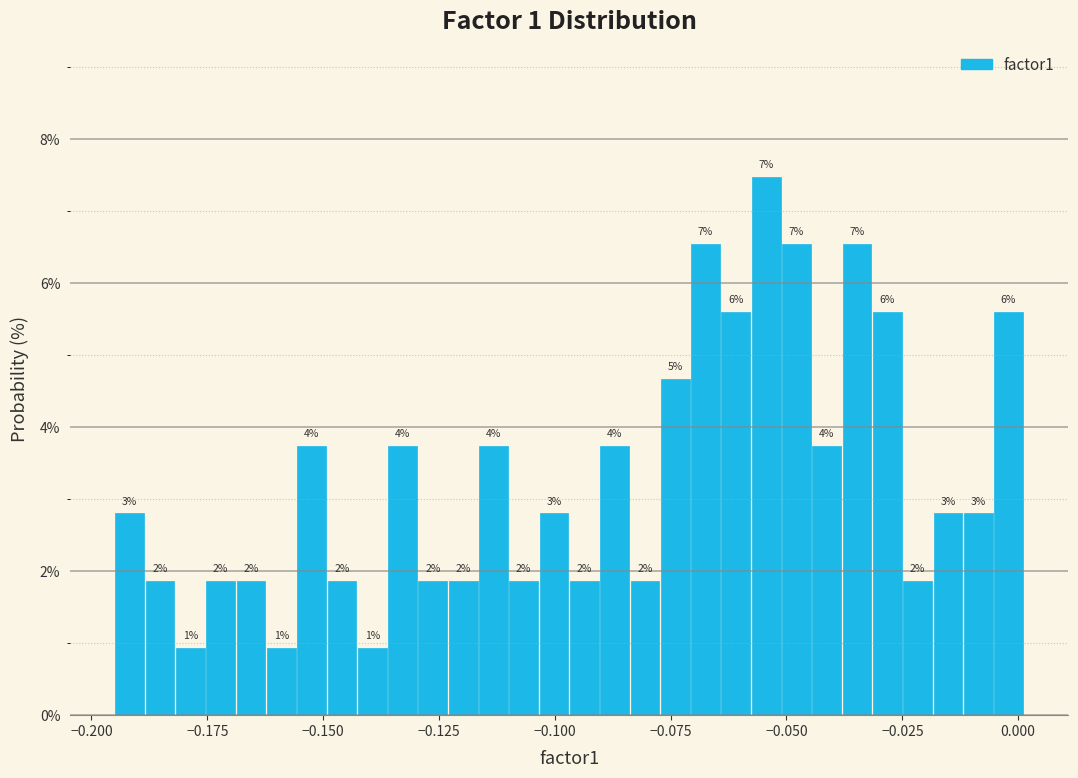

Around what value on the x-axis is the tallest bar? Give the approximate position of its centre, as read against the axis.

-0.055